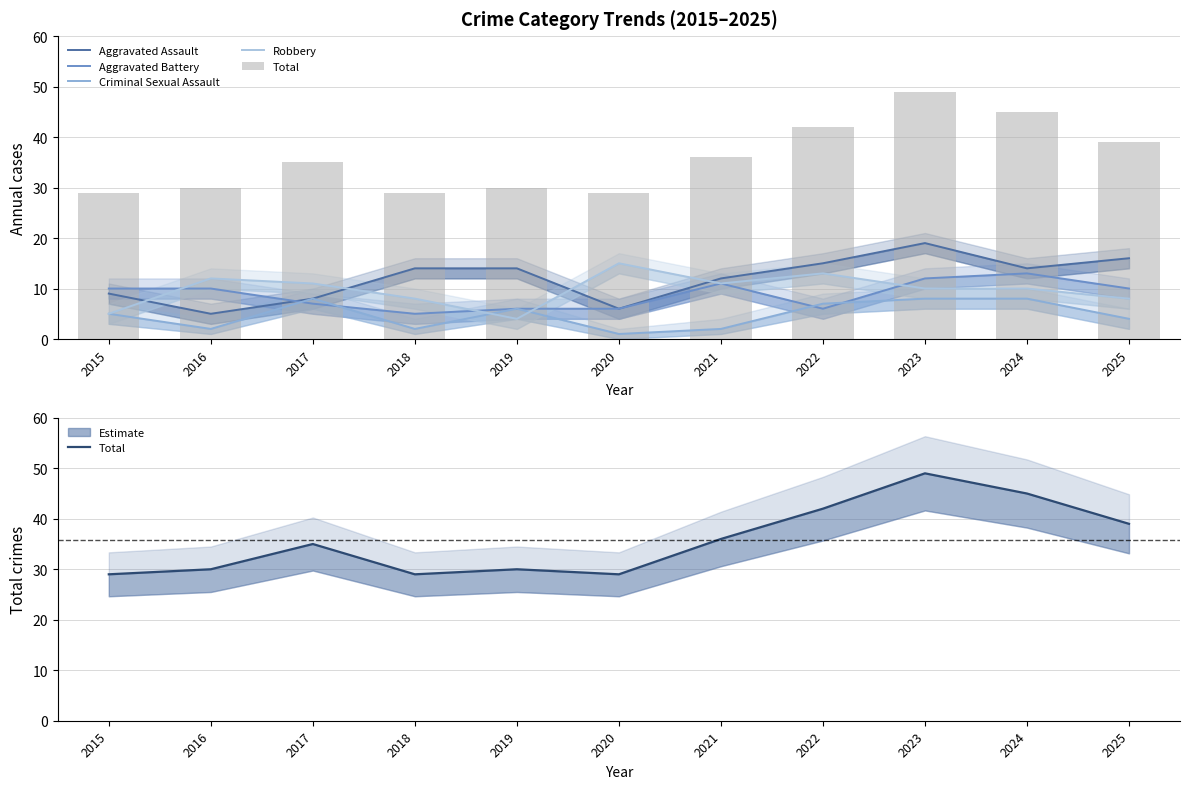

How many groups of bars are there?

11